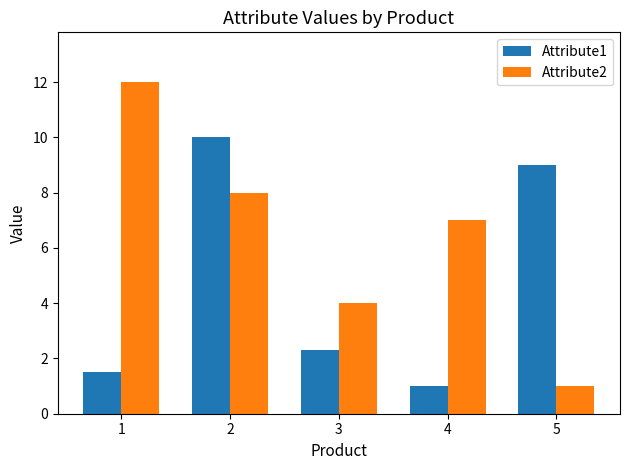

What is the difference between the maximum and second lowest values in the Attribute1 series?

8.5